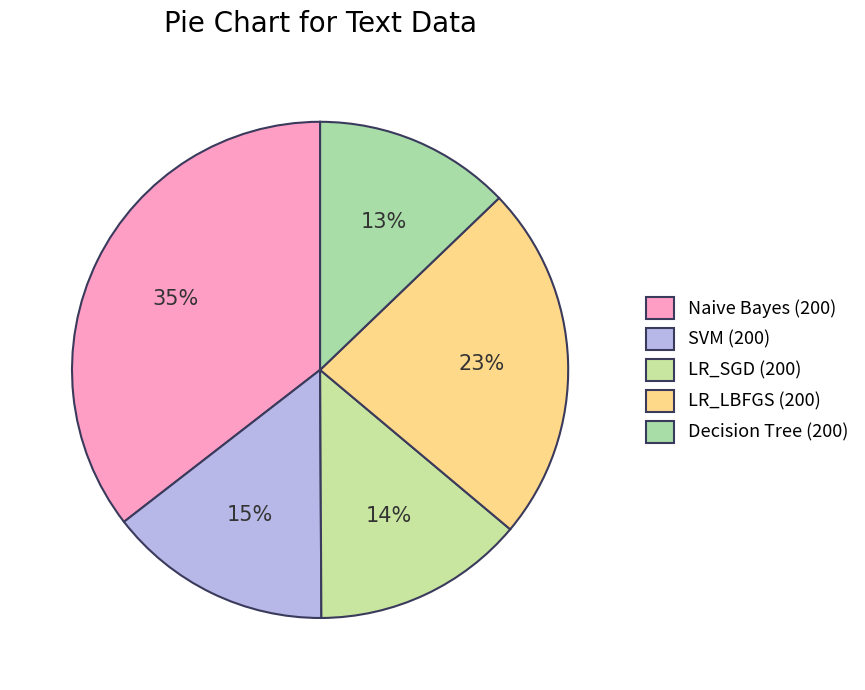

What percentage do SVM (200) and Decision Tree (200) together represent?

27.4%